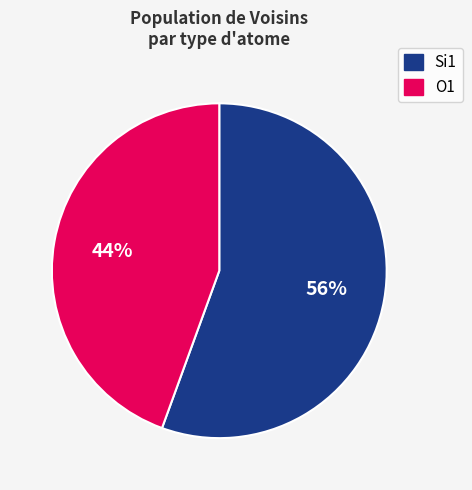

Rank the categories by value from lowest to highest.

O1, Si1